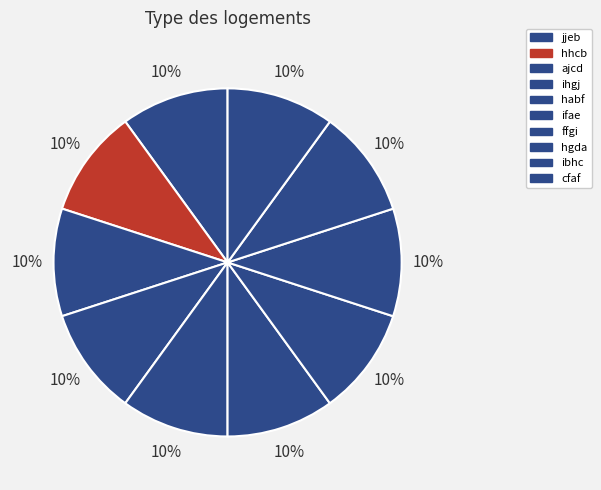

Combined, do ajcd and ibhc account for over 50%?

No